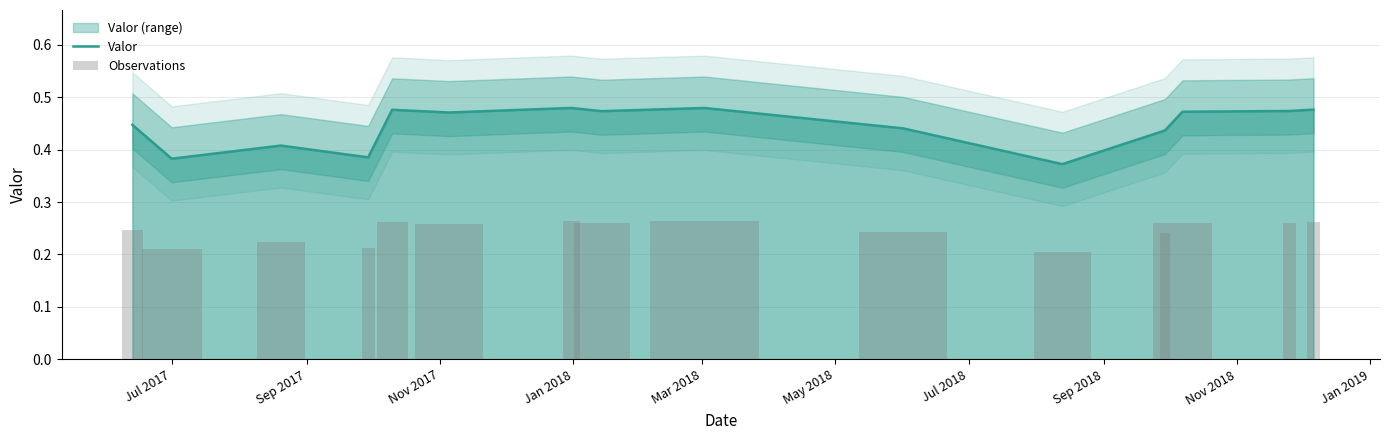

List the series in order of their overall mean, highest first.

Valor, Observations